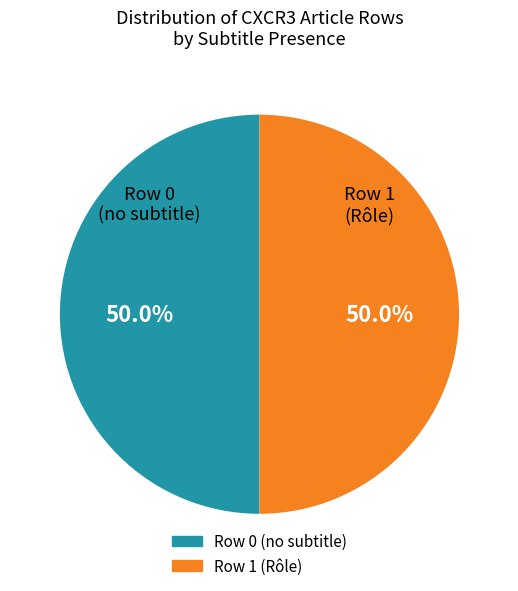

Approximately how many times larger is the value at Row 1 compared to Row 0?

1.0